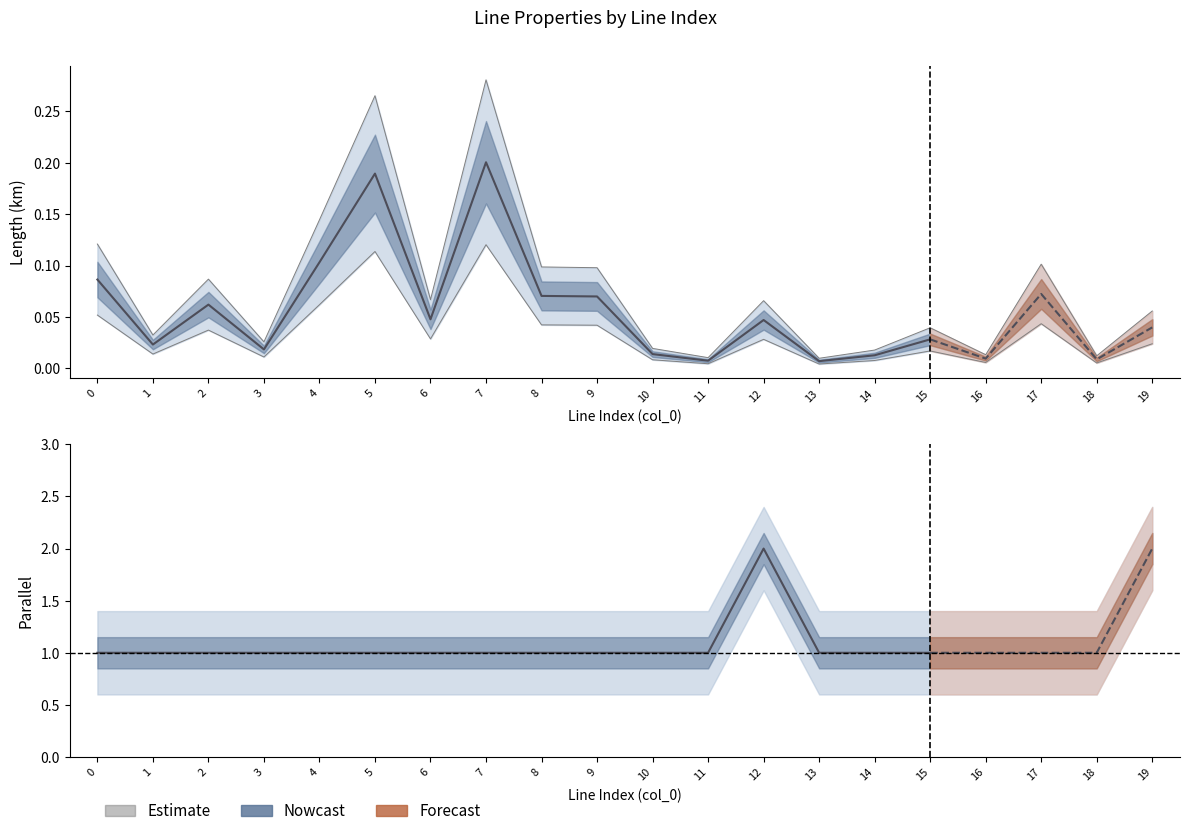

True or false: the data shows 0.1 at 7.

True